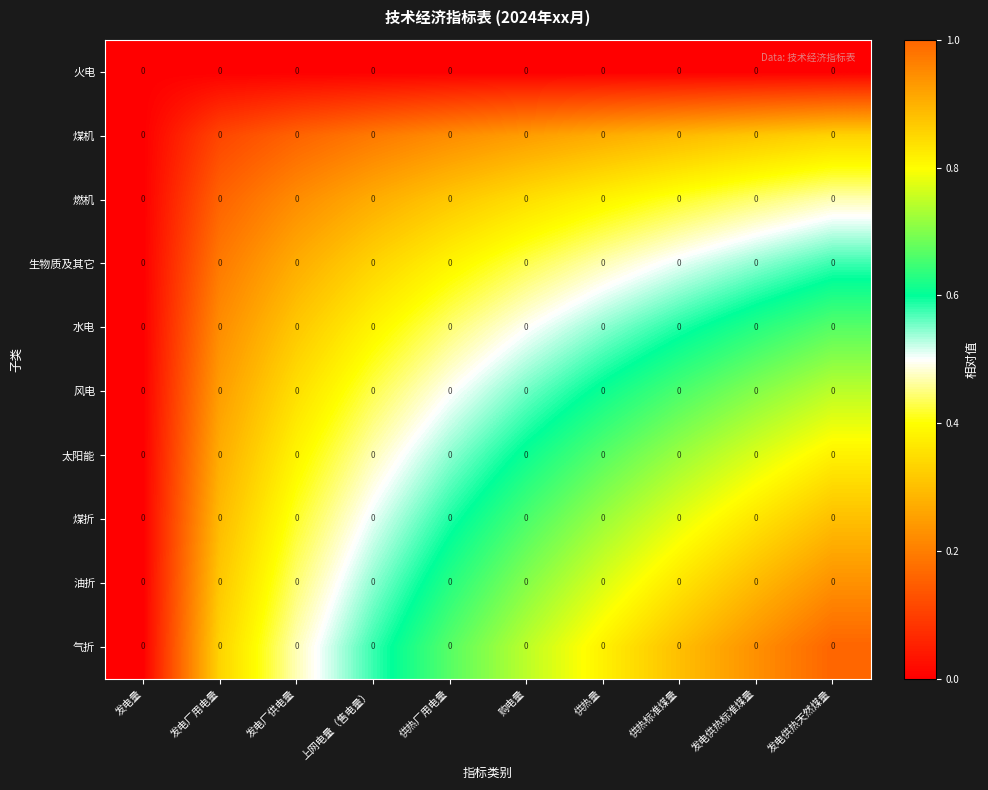

Rank the series at 购电量 from lowest to highest value.

火电, 煤机, 燃机, 生物质及其它, 水电, 风电, 太阳能, 煤折, 油折, 气折